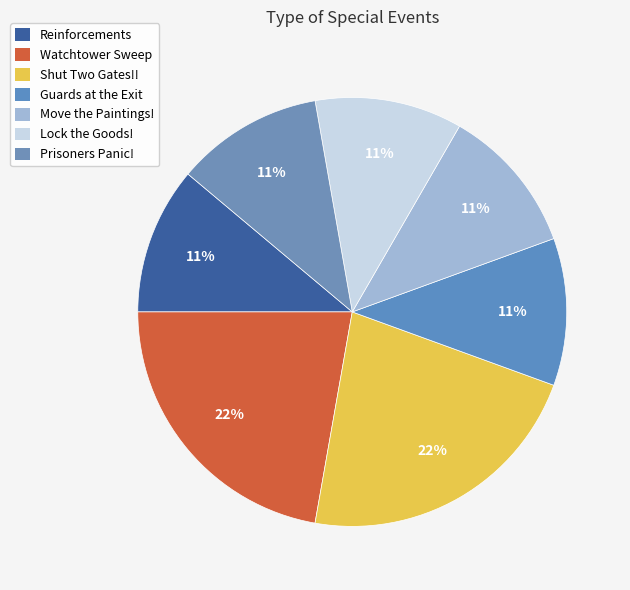

What is the ratio of the value at Lock the Goods! to the value at Watchtower Sweep?

0.5